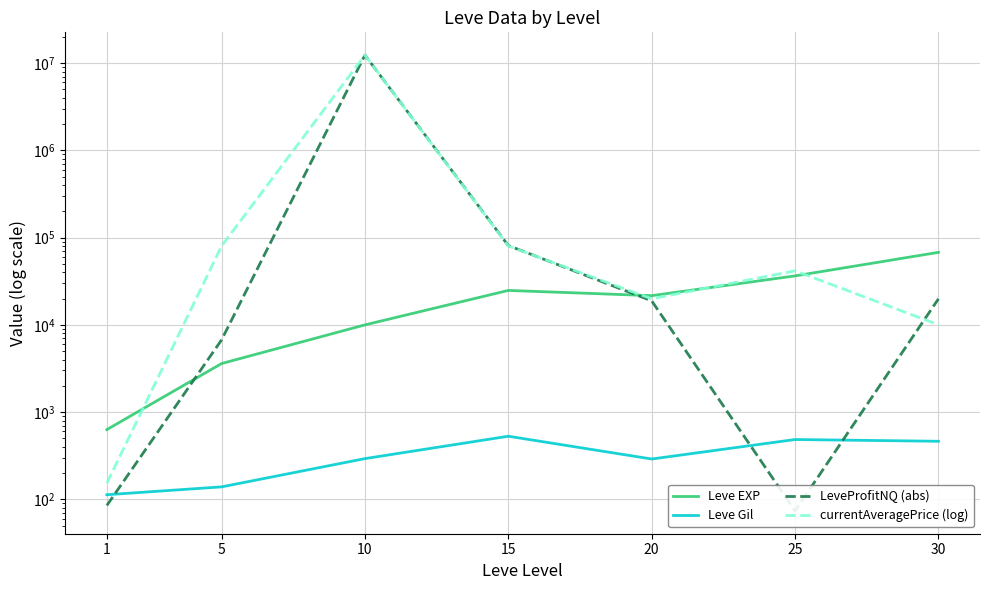

The value of Leve EXP at 30 is 67730.0. True or false?

True